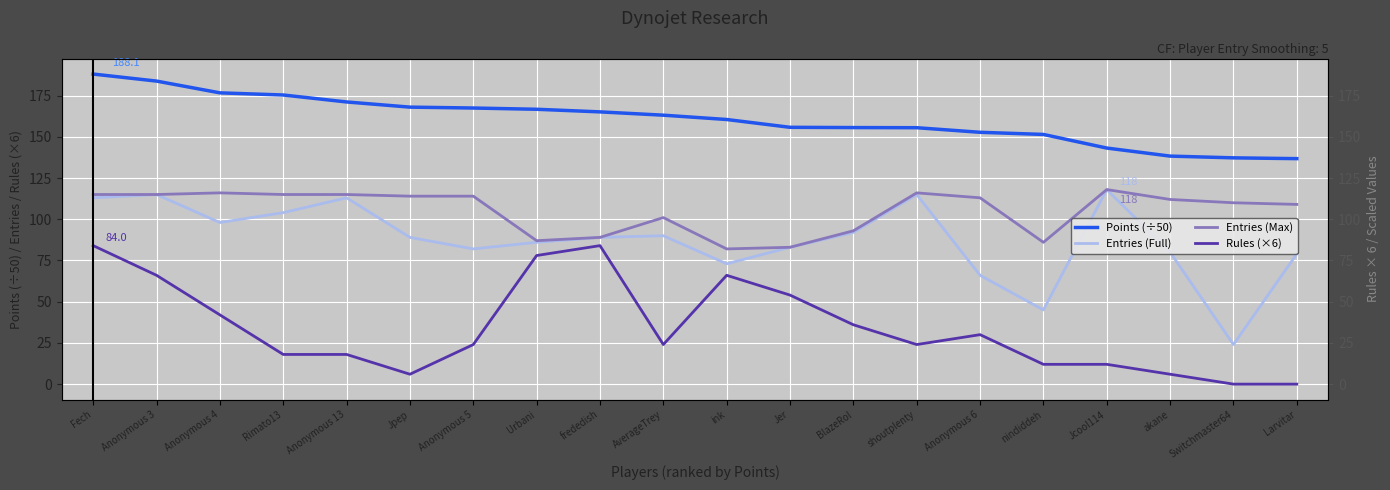

At how many categories does at least one series exceed 75?

20